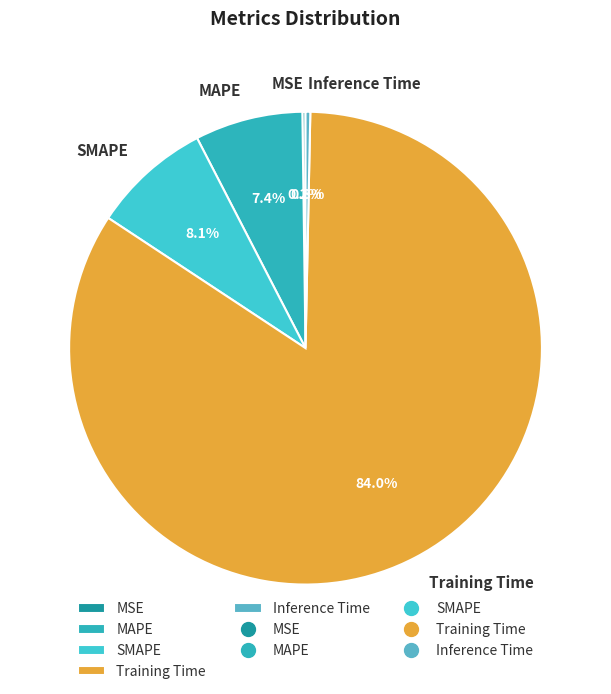

Which category accounts for the majority?

Training Time